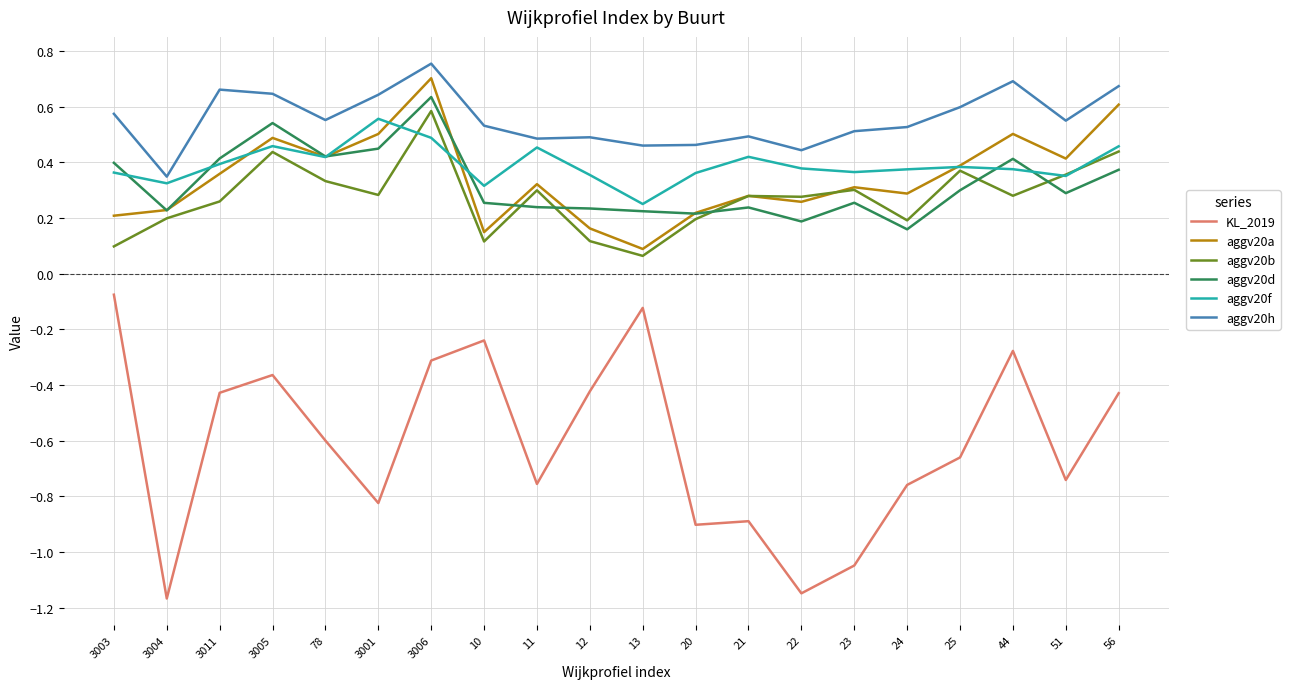

Which series has the widest spread of values?

KL_2019